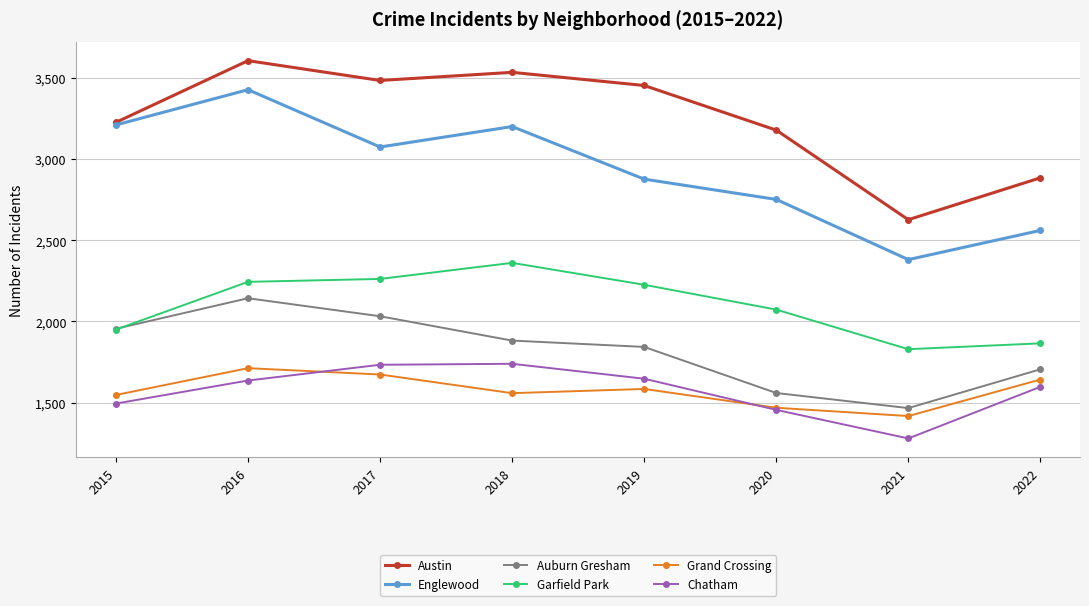

What is the value of the Grand Crossing point at the 2nd from the left?

1712